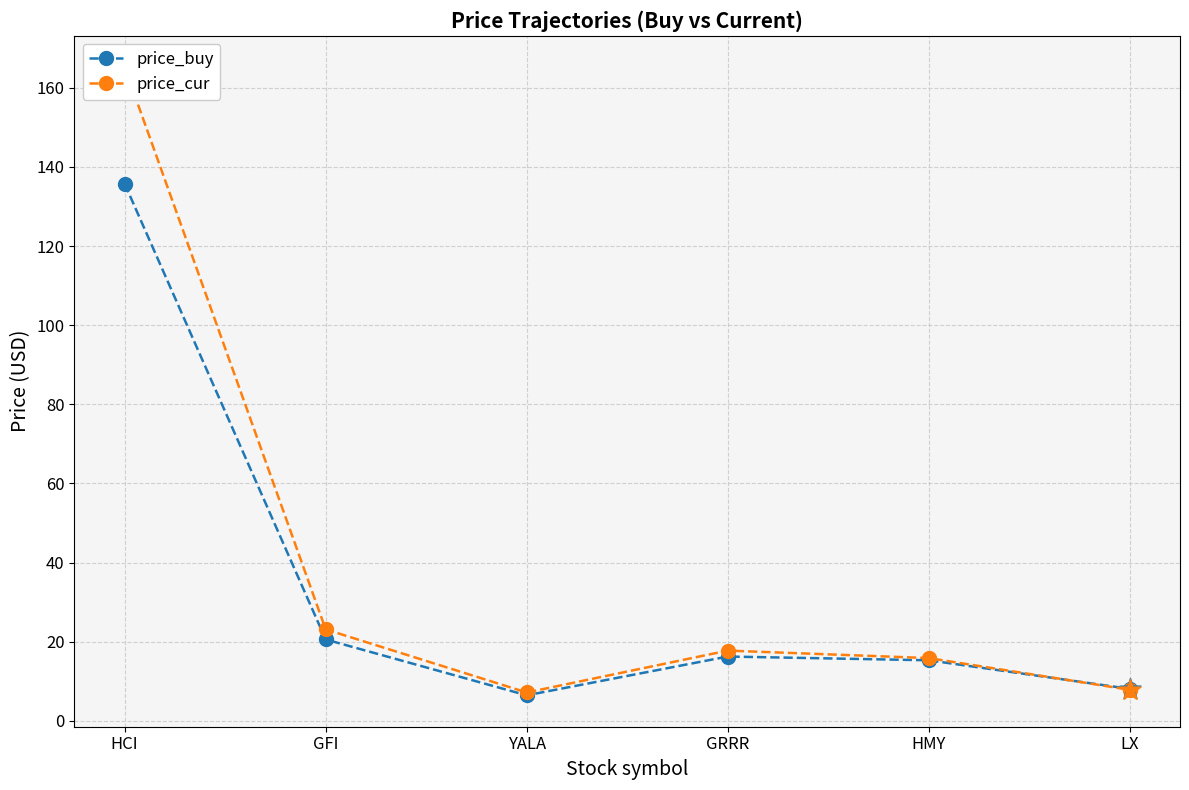

What is the total value across all series at YALA?

13.6